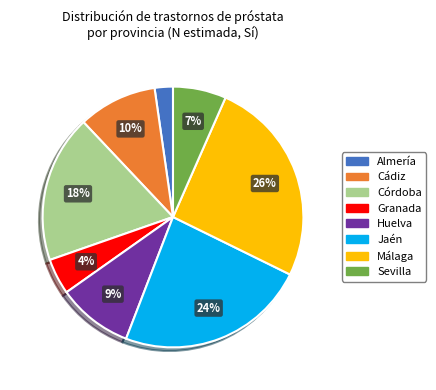

Which slice is the largest?

Málaga